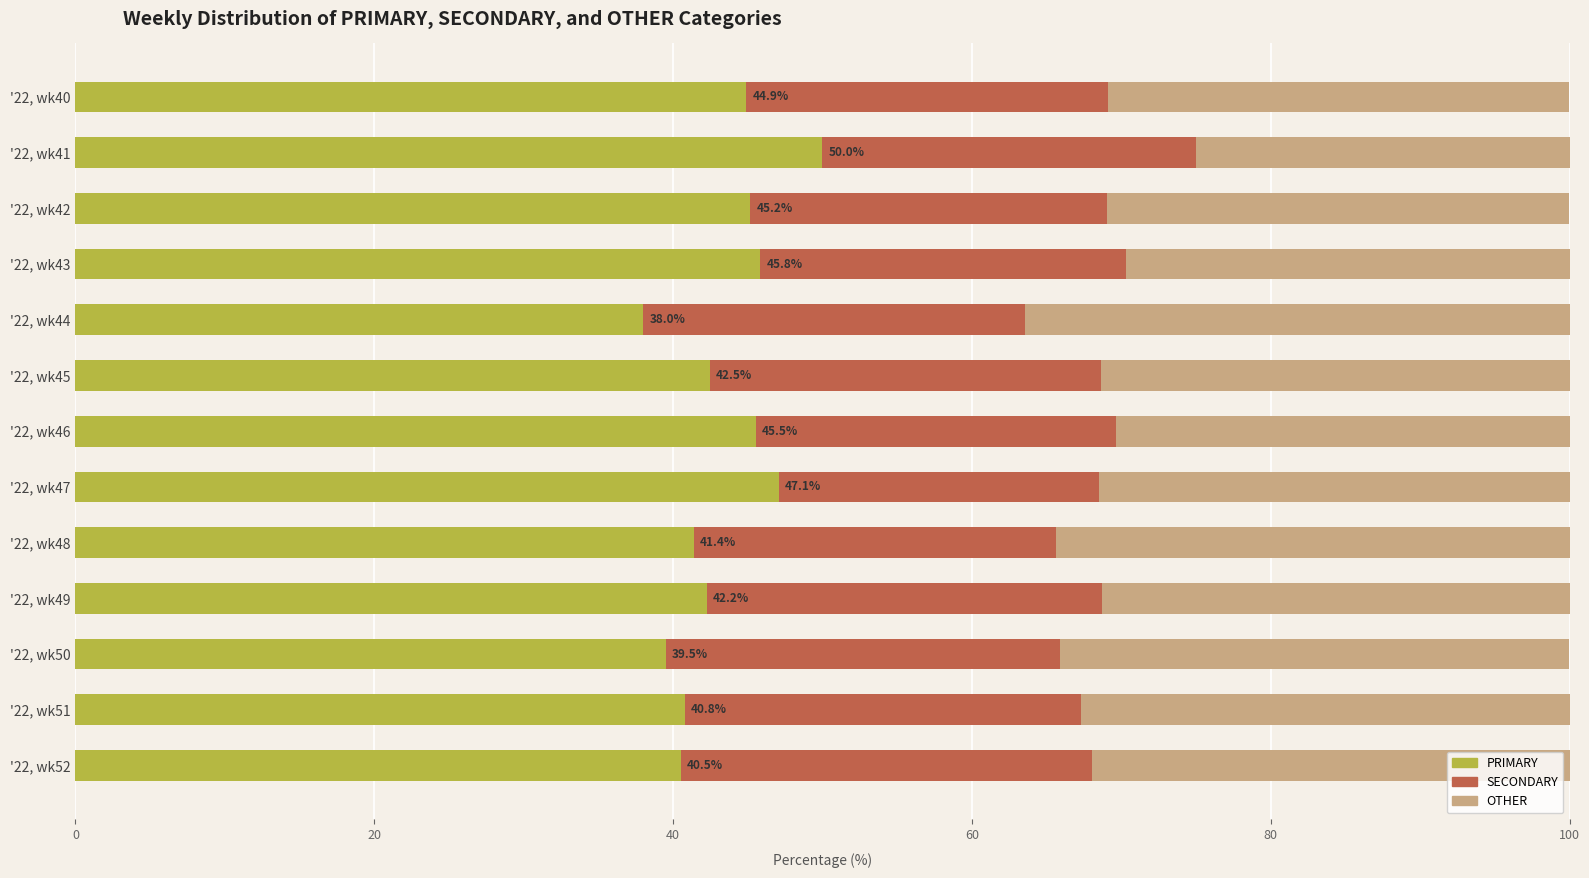

What is the average value of the PRIMARY series?

43.4